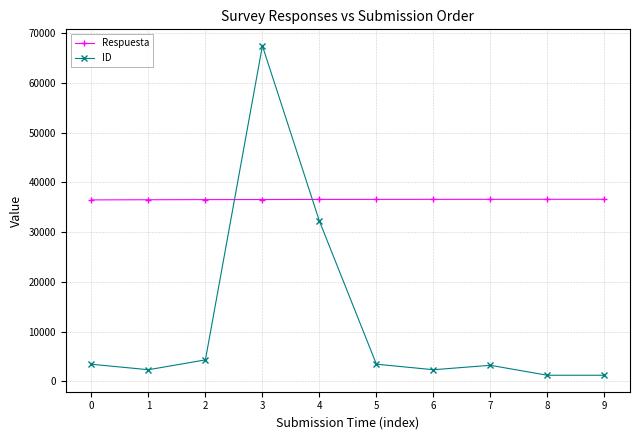

Is the value of Respuesta at 9 greater than the value of ID at 3?

No